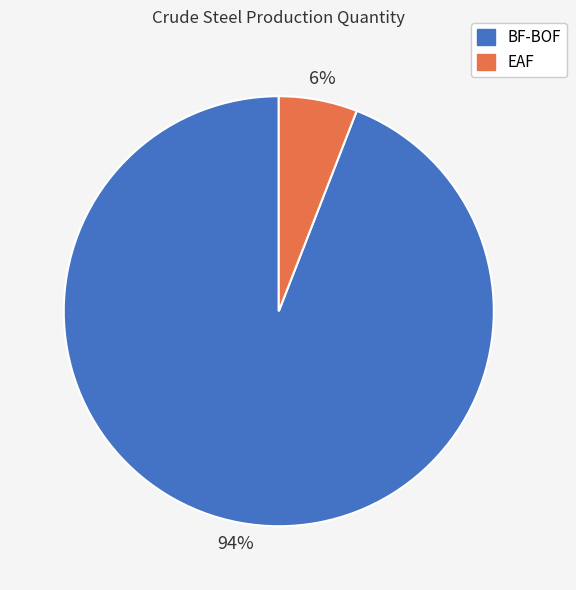

How many segments does this pie chart have?

2